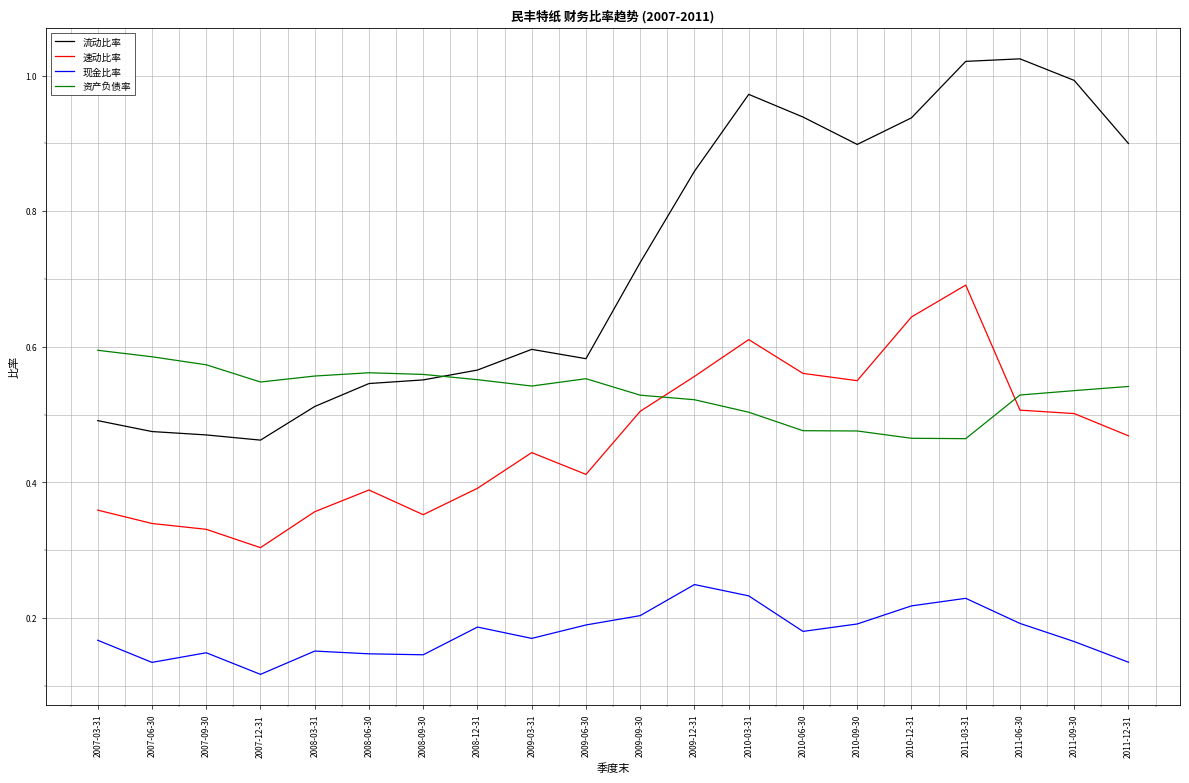

How many times do 资产负债率 and 流动比率 cross each other?

1